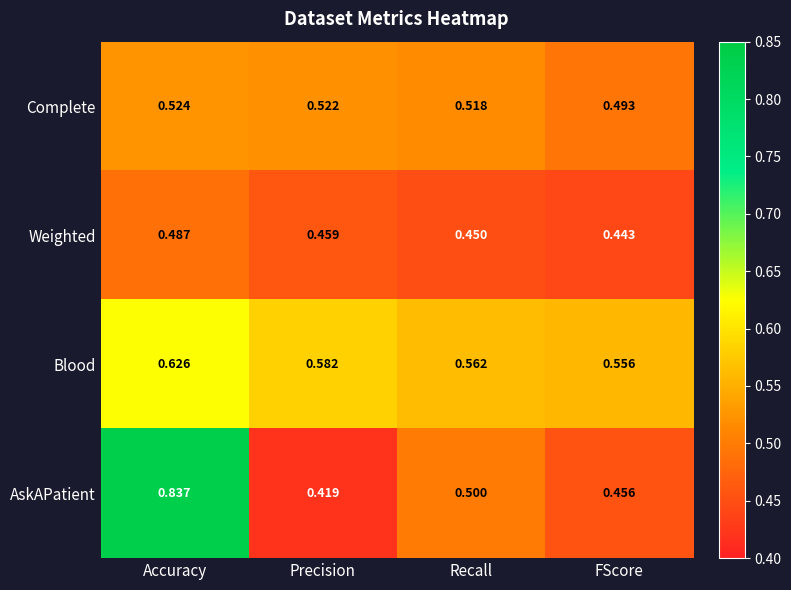

Is the value of AskAPatient at Recall greater than the value of Weighted at FScore?

Yes